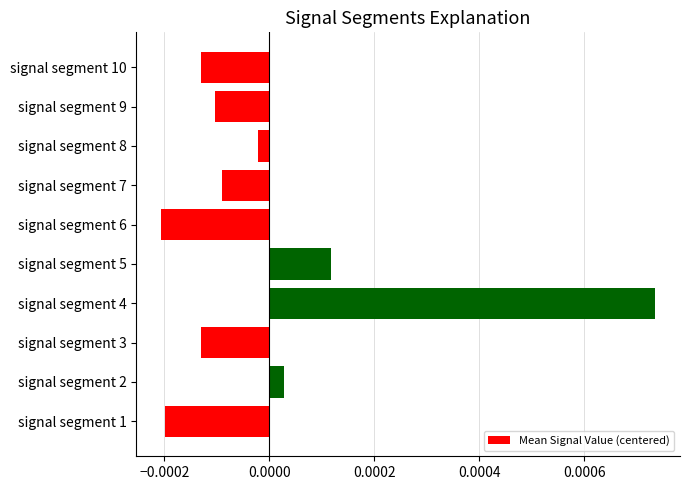

At which category does the chart reach its peak across all series?

signal segment 4